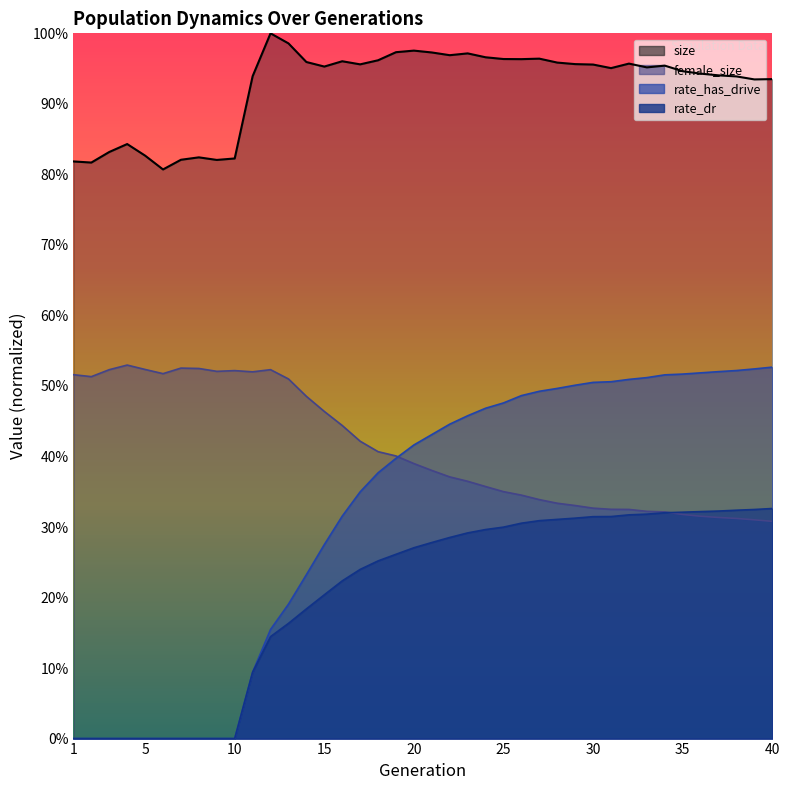

Reading left to right, list all the values displayed in this chart.

size: 1=0.8	2=0.8	3=0.8	4=0.8	5=0.8	6=0.8	7=0.8	8=0.8	9=0.8	10=0.8	11=0.9	12=1.0	13=1.0	14=1.0	15=1.0	16=1.0	17=1.0	18=1.0	19=1.0	20=1.0	21=1.0	22=1.0	23=1.0	24=1.0	25=1.0	26=1.0	27=1.0	28=1.0	29=1.0	30=1.0	31=1.0	32=1.0	33=1.0	34=1.0	35=0.9	36=0.9	37=0.9	38=0.9	39=0.9	40=0.9
female_size: 1=0.5	2=0.5	3=0.5	4=0.5	5=0.5	6=0.5	7=0.5	8=0.5	9=0.5	10=0.5	11=0.5	12=0.5	13=0.5	14=0.5	15=0.5	16=0.4	17=0.4	18=0.4	19=0.4	20=0.4	21=0.4	22=0.4	23=0.4	24=0.4	25=0.4	26=0.3	27=0.3	28=0.3	29=0.3	30=0.3	31=0.3	32=0.3	33=0.3	34=0.3	35=0.3	36=0.3	37=0.3	38=0.3	39=0.3	40=0.3
rate_has_drive: 1=0.0	2=0.0	3=0.0	4=0.0	5=0.0	6=0.0	7=0.0	8=0.0	9=0.0	10=0.0	11=0.1	12=0.2	13=0.2	14=0.2	15=0.3	16=0.3	17=0.3	18=0.4	19=0.4	20=0.4	21=0.4	22=0.4	23=0.5	24=0.5	25=0.5	26=0.5	27=0.5	28=0.5	29=0.5	30=0.5	31=0.5	32=0.5	33=0.5	34=0.5	35=0.5	36=0.5	37=0.5	38=0.5	39=0.5	40=0.5
rate_dr: 1=0.0	2=0.0	3=0.0	4=0.0	5=0.0	6=0.0	7=0.0	8=0.0	9=0.0	10=0.0	11=0.1	12=0.1	13=0.2	14=0.2	15=0.2	16=0.2	17=0.2	18=0.3	19=0.3	20=0.3	21=0.3	22=0.3	23=0.3	24=0.3	25=0.3	26=0.3	27=0.3	28=0.3	29=0.3	30=0.3	31=0.3	32=0.3	33=0.3	34=0.3	35=0.3	36=0.3	37=0.3	38=0.3	39=0.3	40=0.3